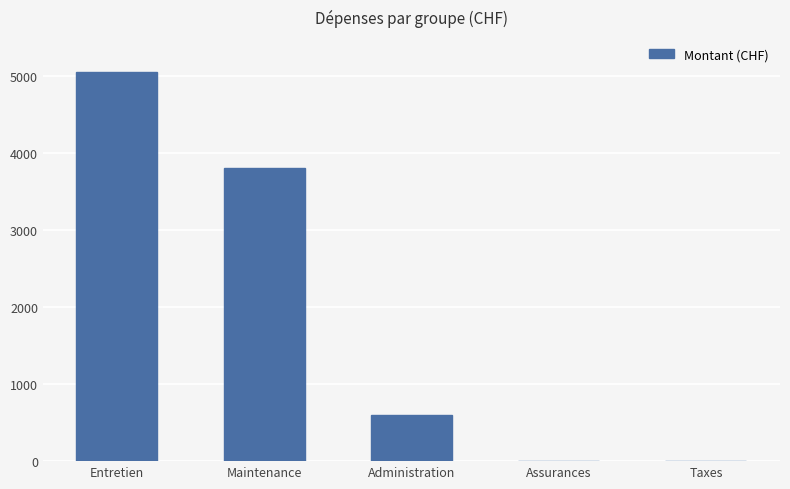

At which label is the value closest to 2525?

Maintenance